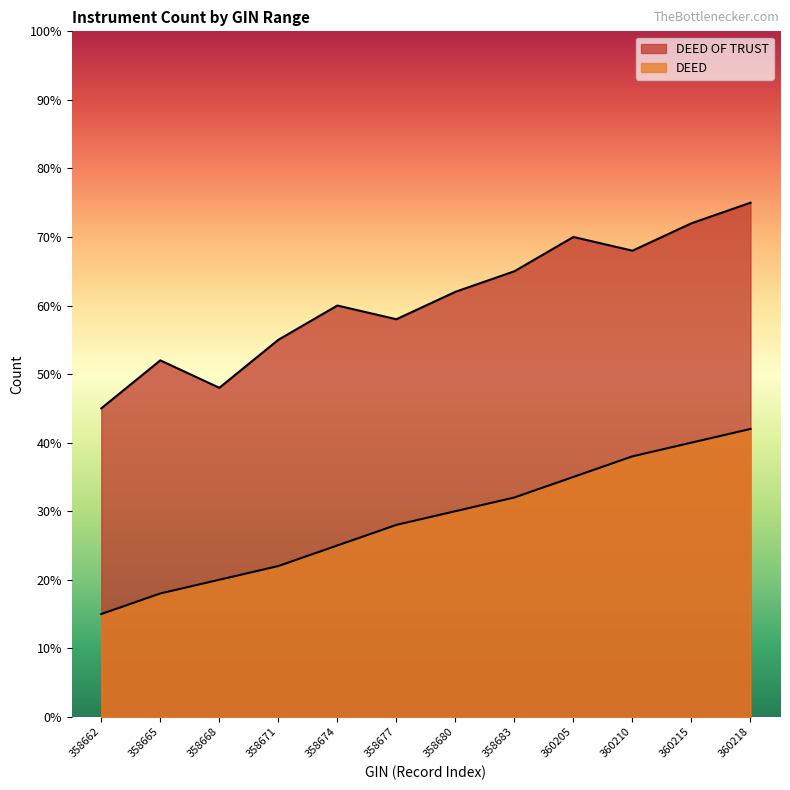

Where does the DEED OF TRUST series first go above 62?

358683